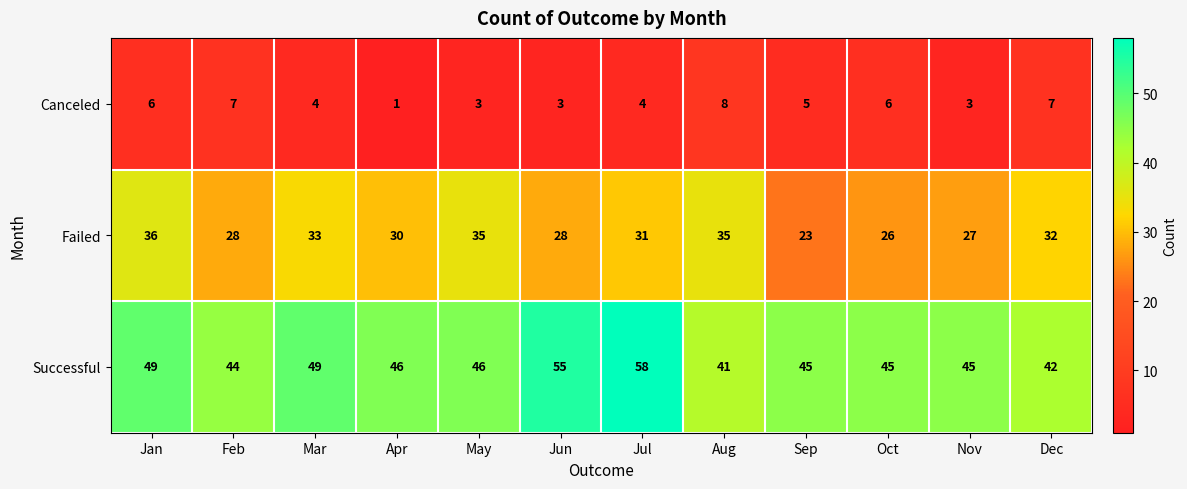

What is the difference between the highest and lowest values at Aug?

33